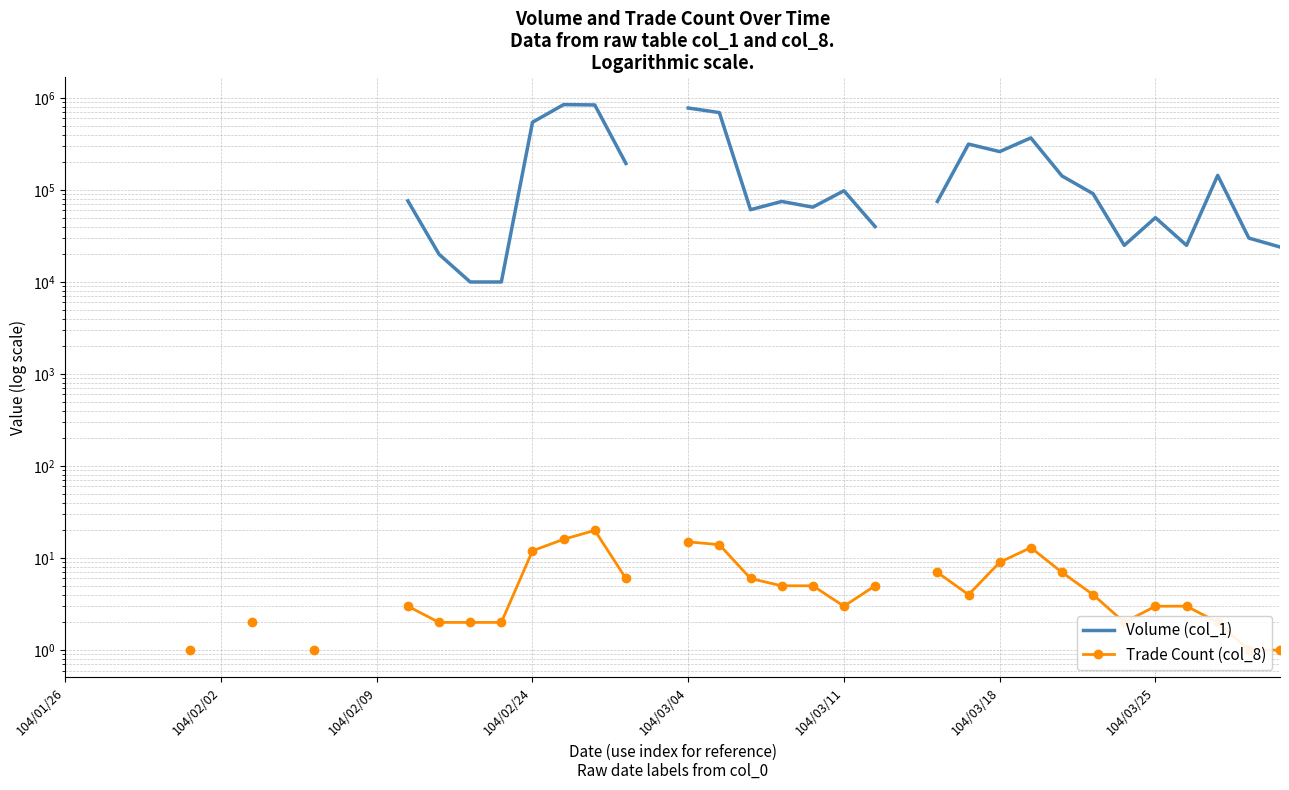

What are all the series names shown in the legend?

Volume (col_1), Trade Count (col_8)